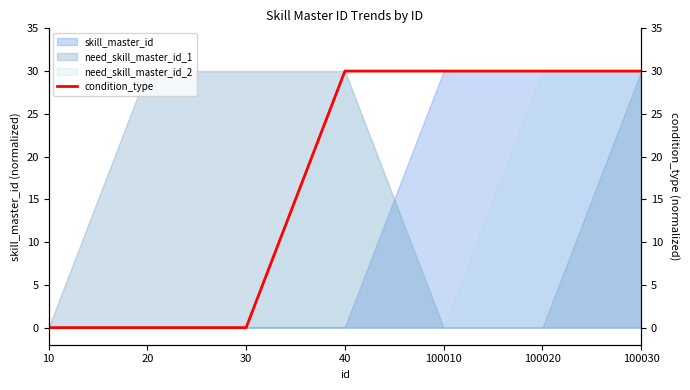

True or false: the data has more than 2 interior local peaks.

False